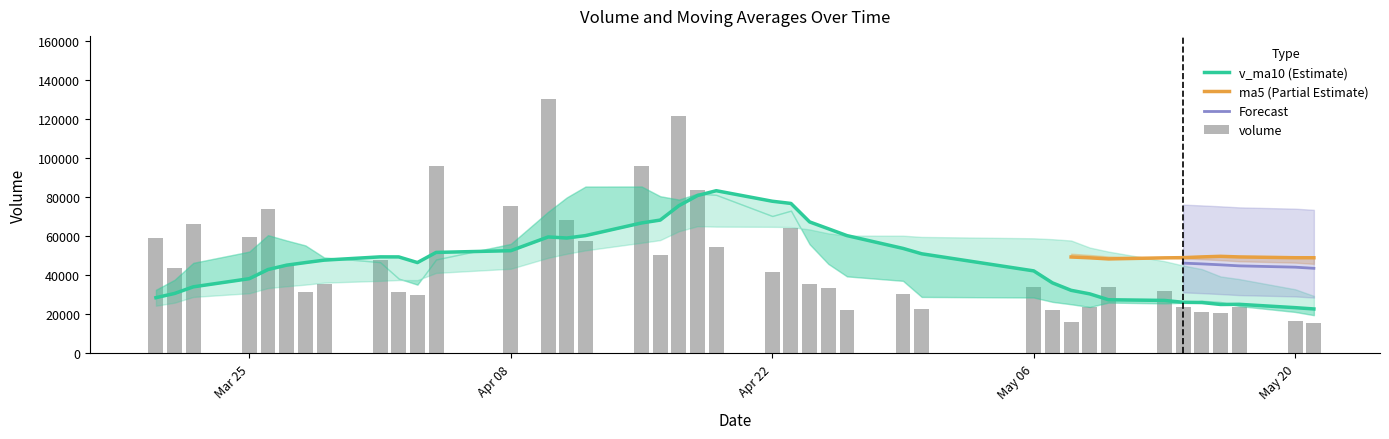

At which category is the sum across all series the highest?

2019-04-17